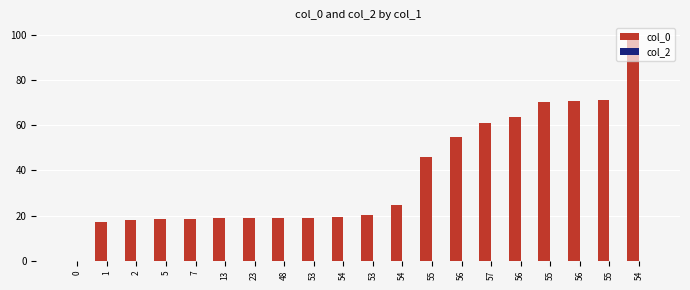

Are the bars horizontal?

No